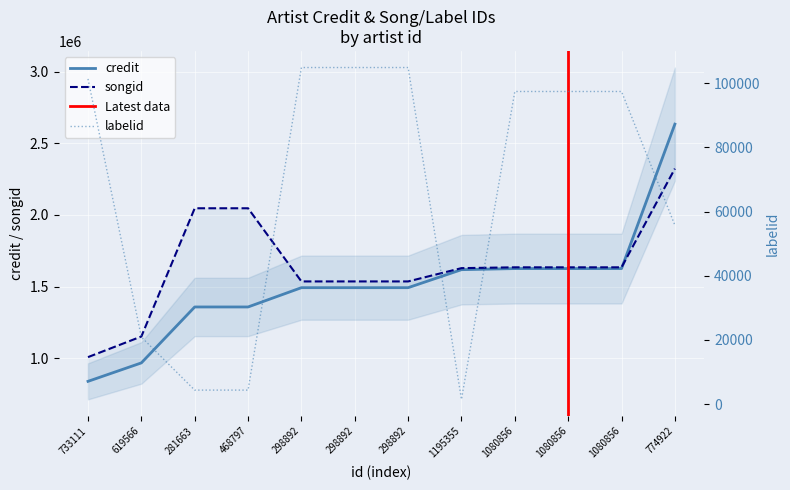

True or false: credit has more than 0 interior local peaks.

False